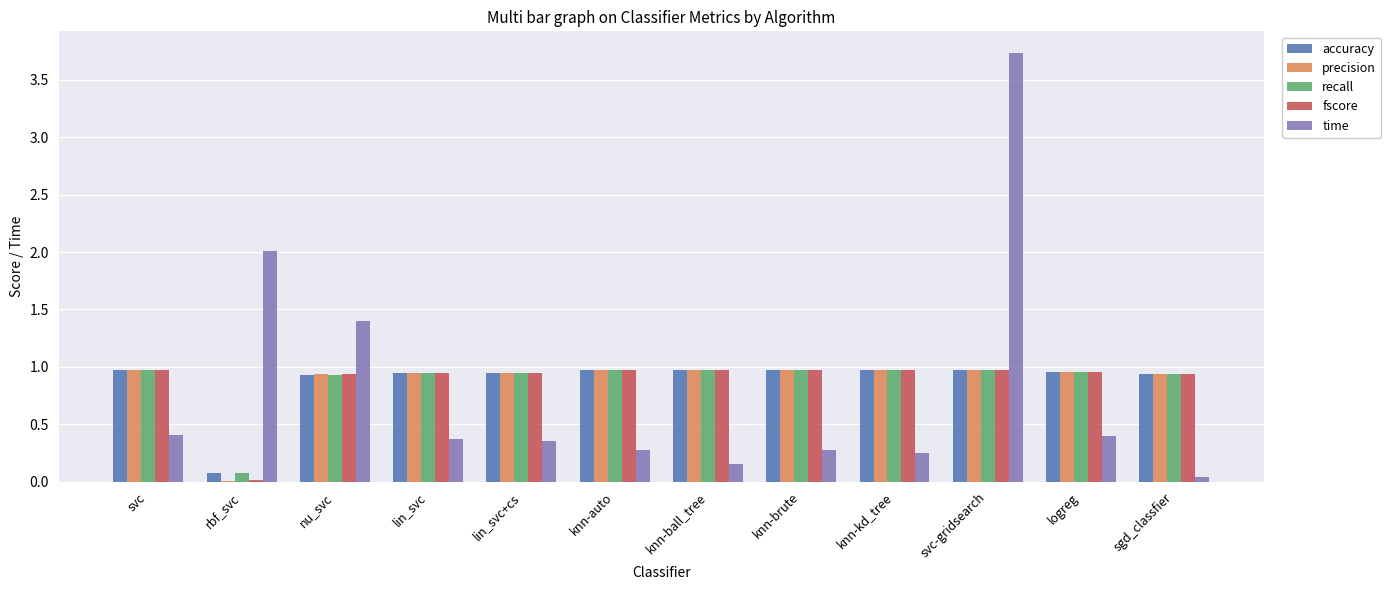

What is the highest value of the time series?

3.7